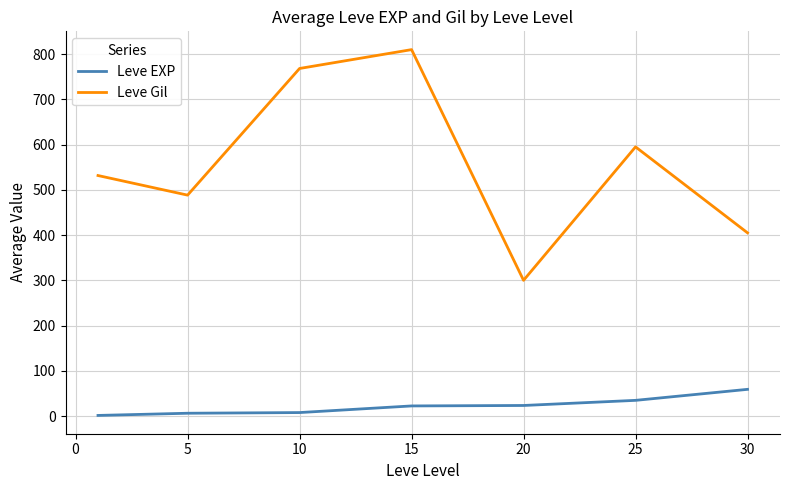

Which series has the largest total across all categories?

Leve Gil